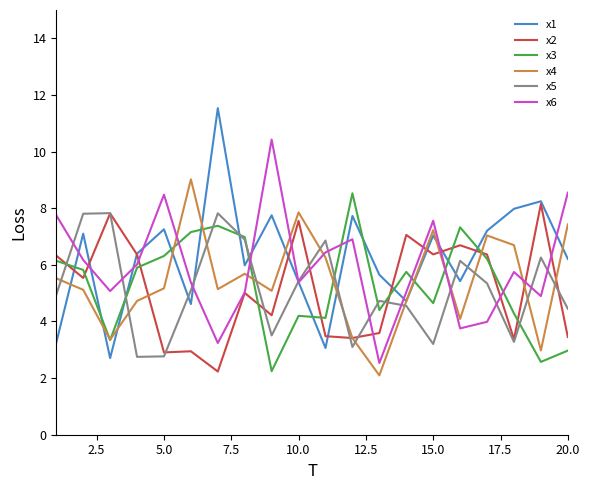

What is the difference between the maximum and minimum values in the x1 series?

8.8